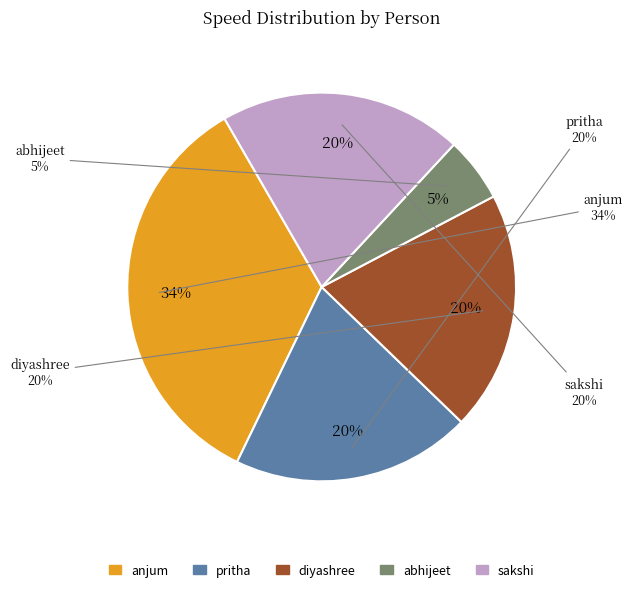

Is there any slice that represents more than half of the pie?

No